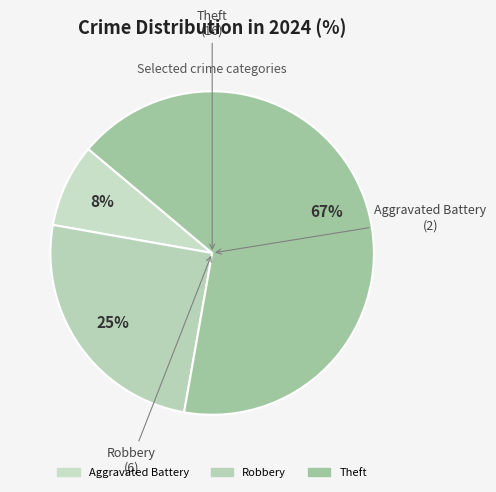

To the nearest percent, what portion does Theft represent?

67%